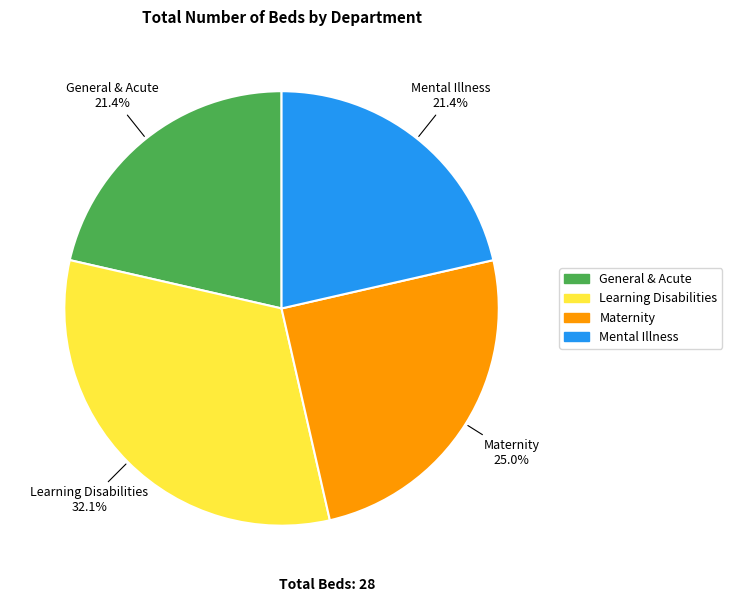

Which has a higher value, Learning Disabilities or Mental Illness?

Learning Disabilities